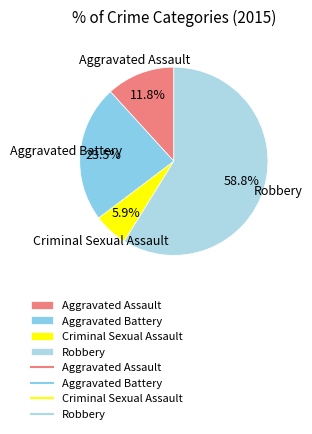

True or false: Criminal Sexual Assault accounts for 6% of the total.

True